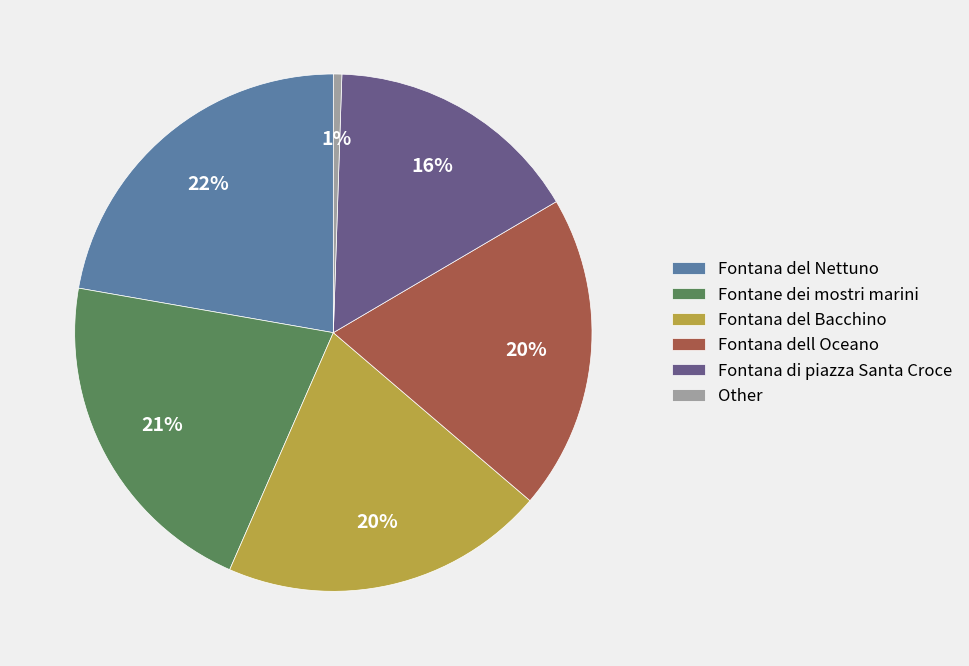

Is Other the majority of the pie?

No